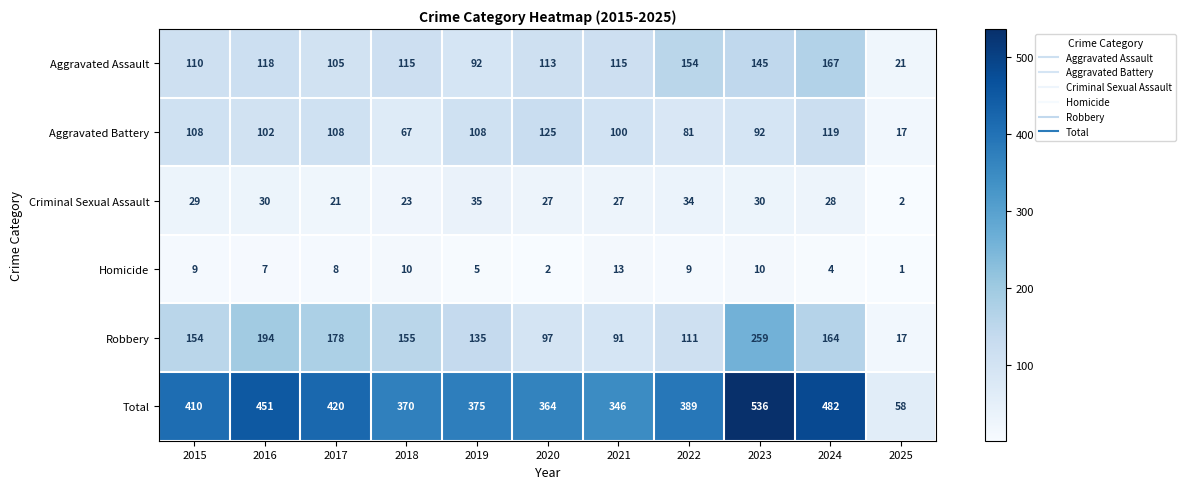

What is the average value of the Total series?

382